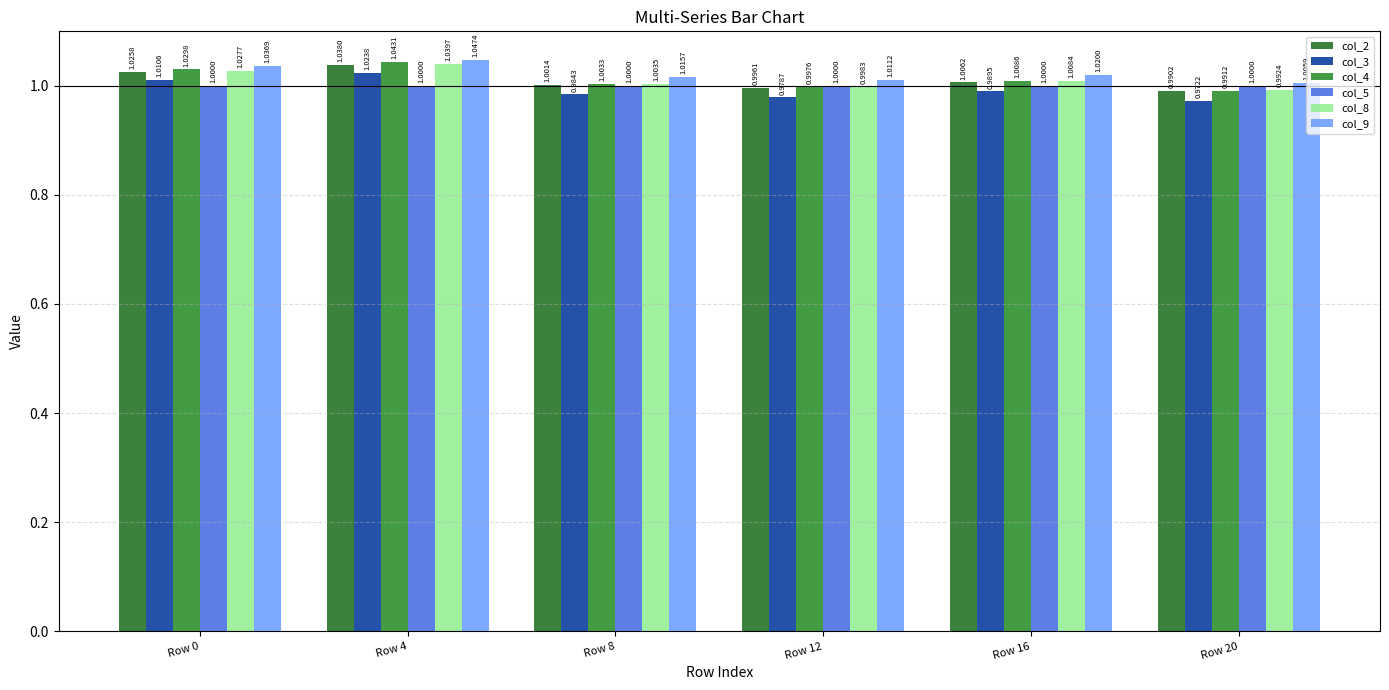

Reading left to right, transcribe all the data shown in this chart.

col_2: Row 0=1.0	Row 4=1.0	Row 8=1.0	Row 12=1.0	Row 16=1.0	Row 20=1.0
col_3: Row 0=1.0	Row 4=1.0	Row 8=1.0	Row 12=1.0	Row 16=1.0	Row 20=1.0
col_4: Row 0=1.0	Row 4=1.0	Row 8=1.0	Row 12=1.0	Row 16=1.0	Row 20=1.0
col_5: Row 0=1.0	Row 4=1.0	Row 8=1.0	Row 12=1.0	Row 16=1.0	Row 20=1.0
col_8: Row 0=1.0	Row 4=1.0	Row 8=1.0	Row 12=1.0	Row 16=1.0	Row 20=1.0
col_9: Row 0=1.0	Row 4=1.0	Row 8=1.0	Row 12=1.0	Row 16=1.0	Row 20=1.0